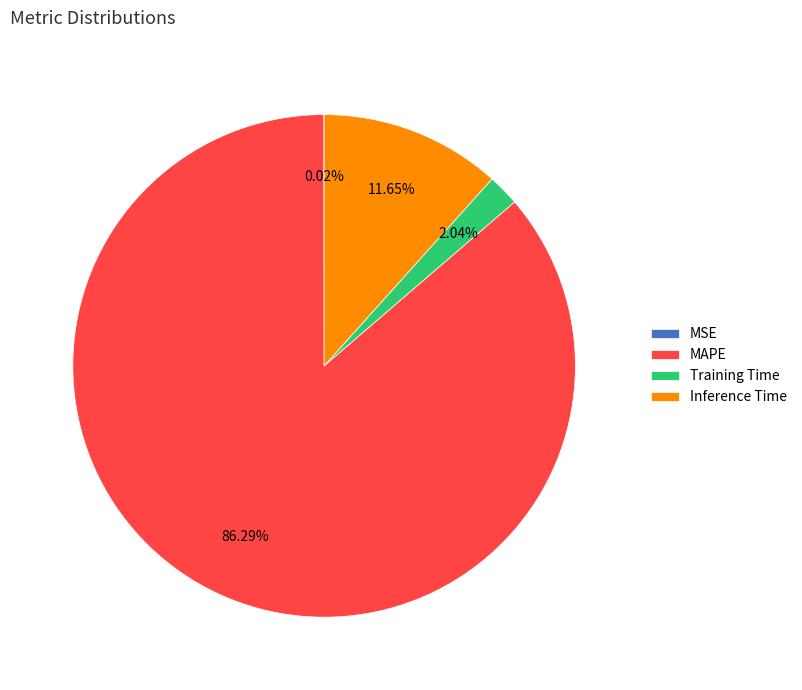

Between Inference Time and Training Time, which is larger?

Inference Time